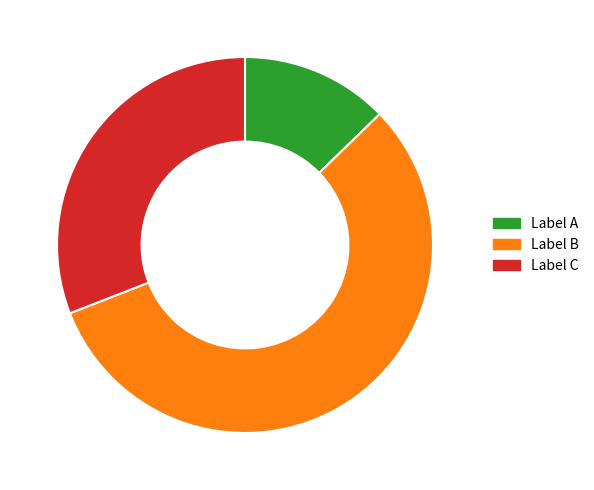

Do Label C and Label A together represent more than half of the pie?

No